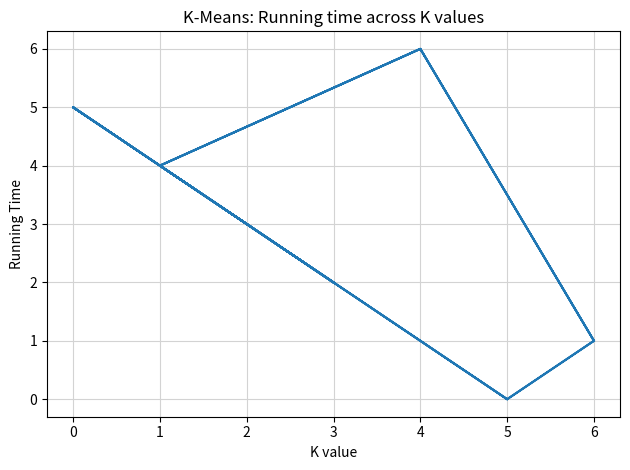

Count the number of data series in this chart.

1